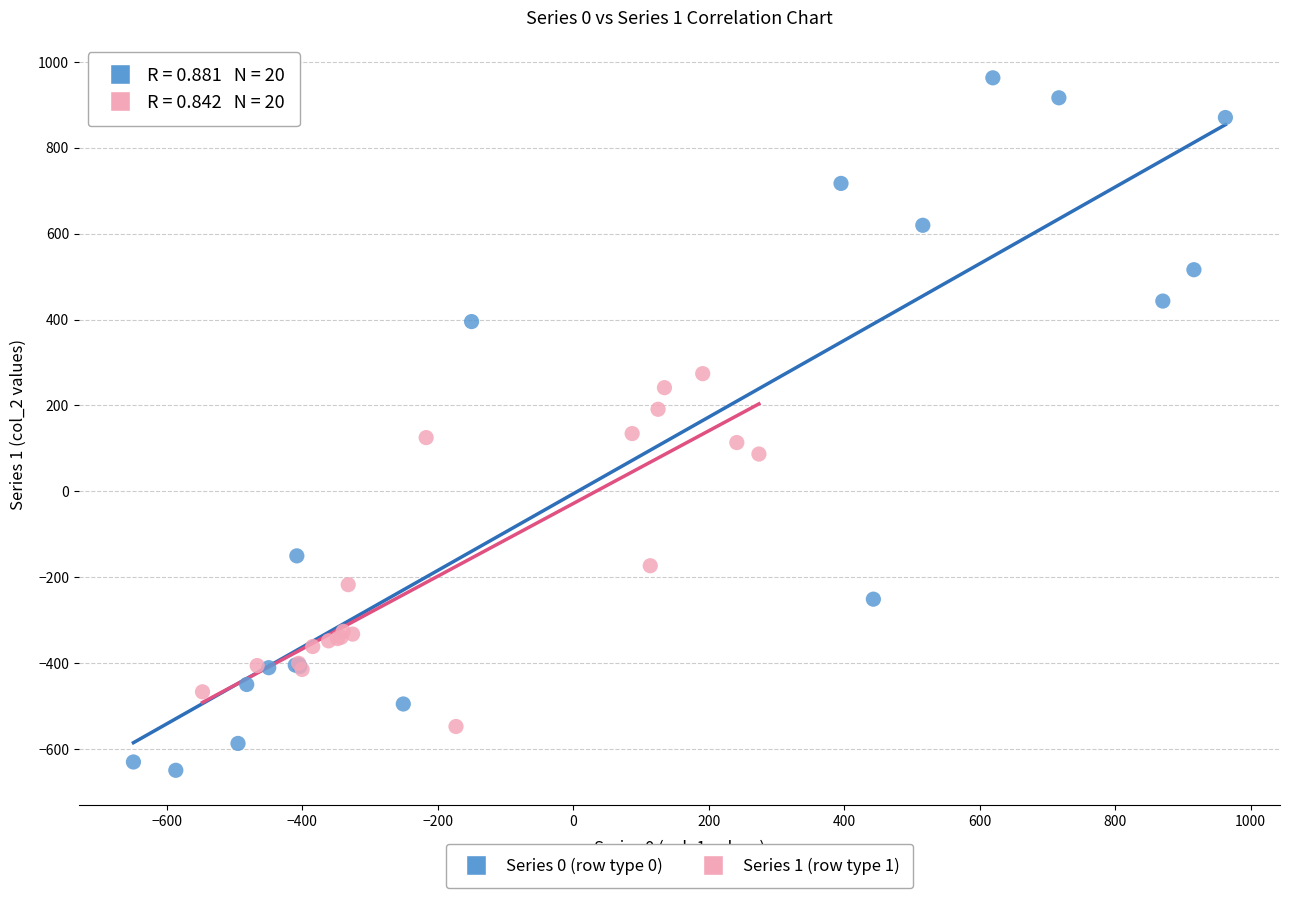

Which series reaches the minimum Y coordinate?

Series 0 (row type 0)